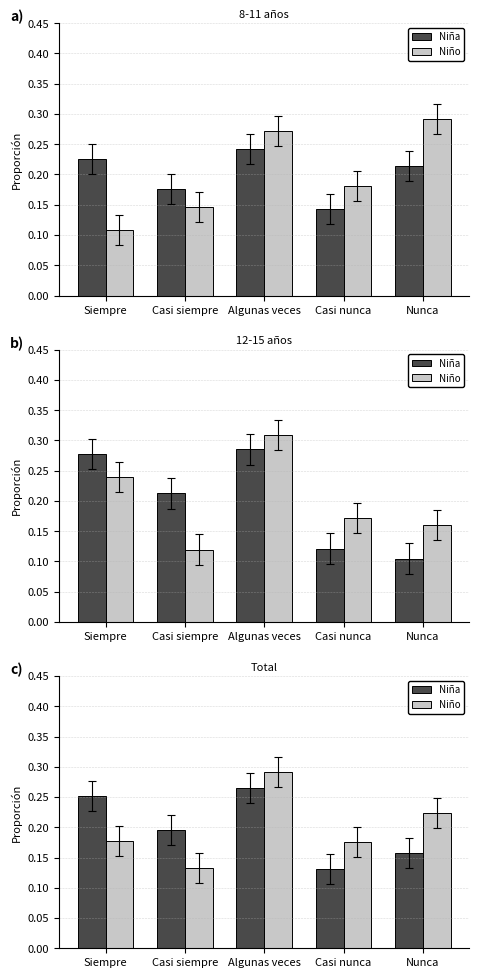

Is the value of Niño at Algunas veces greater than the value of Niña at Siempre?

Yes